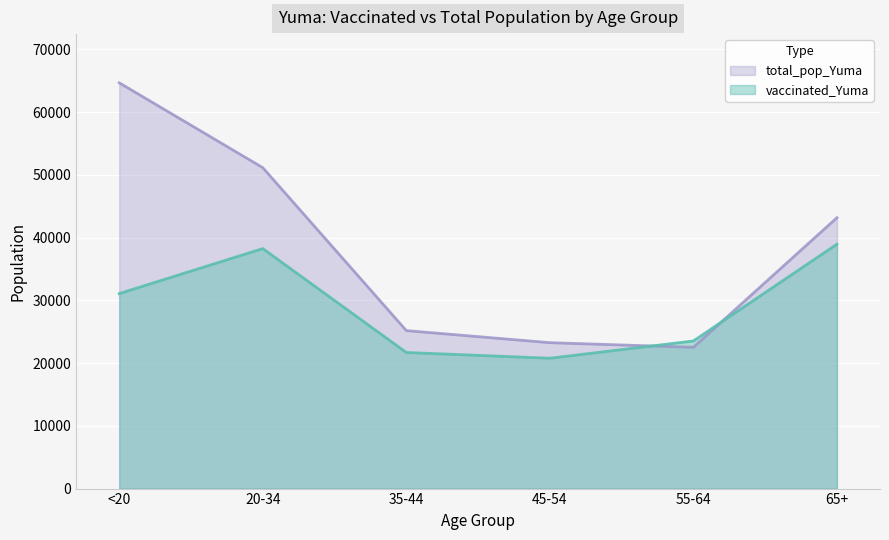

At which category is the sum across all series the highest?

<20